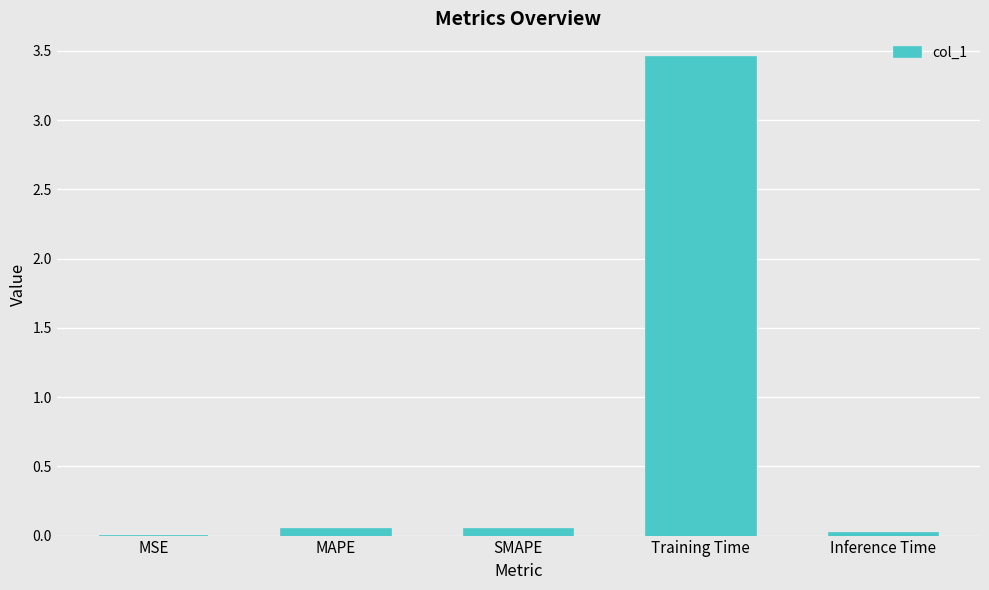

Is it true that the value at Training Time is 1.8?

False